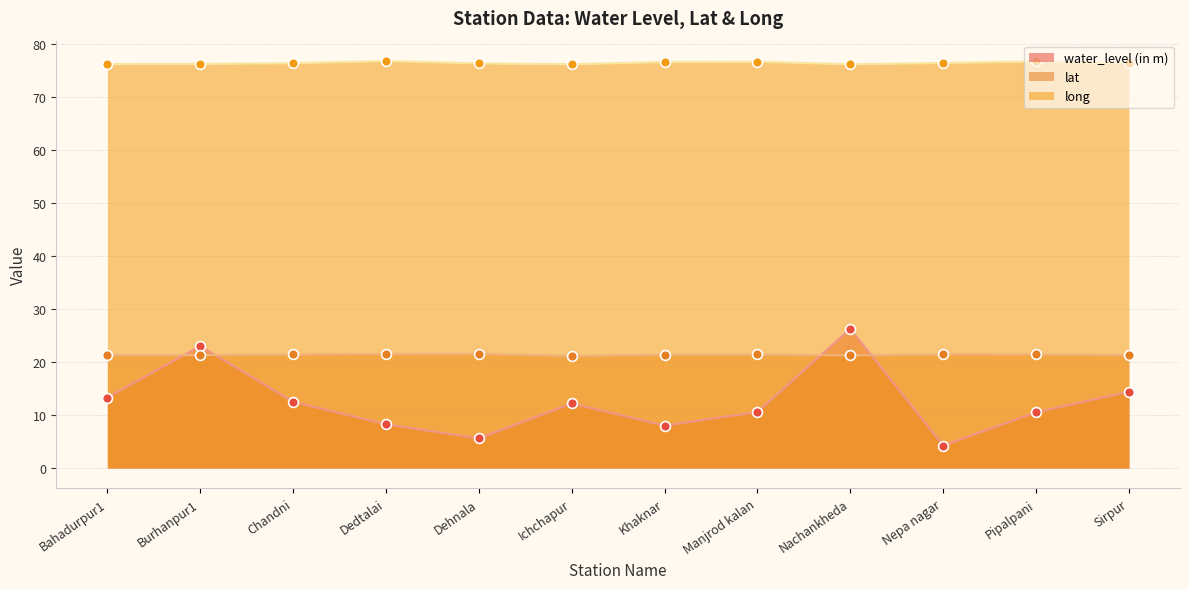

Which series has the largest Y range (max minus min)?

water_level (in m)